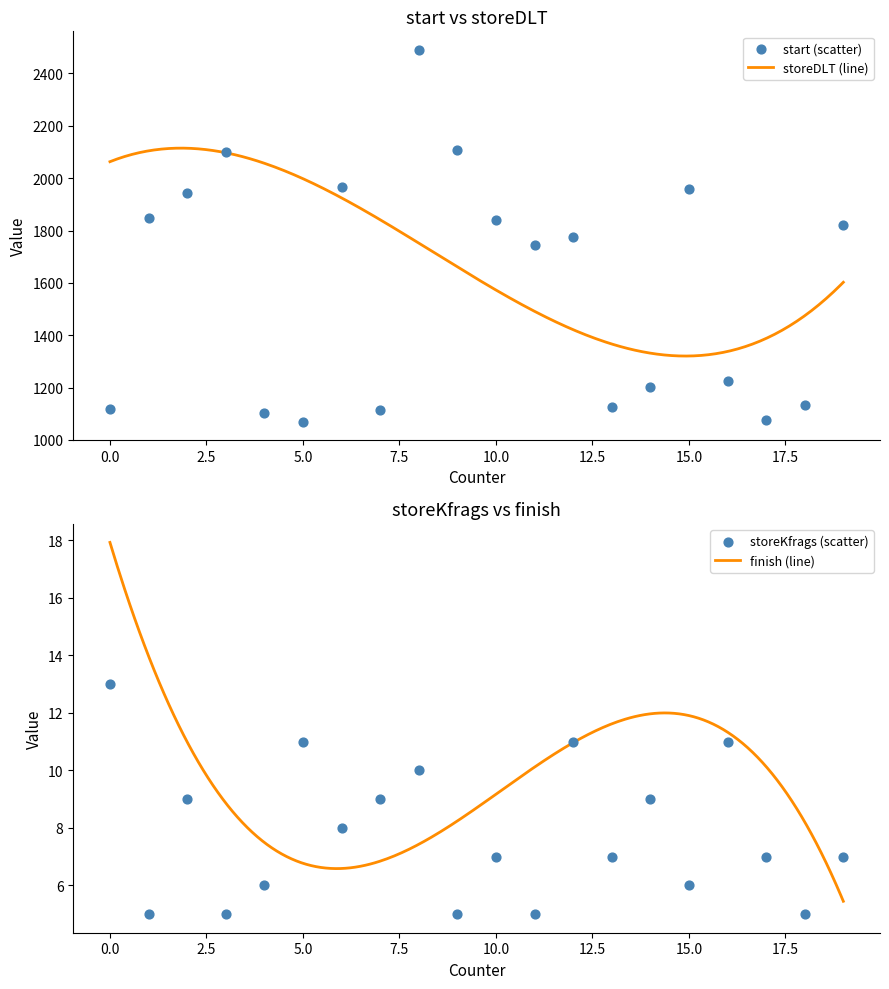

Which series contains the lowest Y value?

storeKfrags